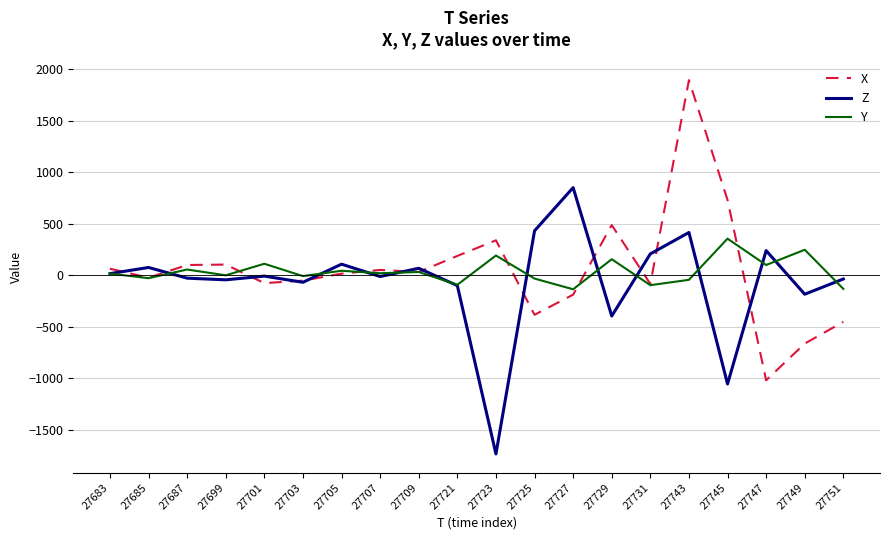

What is the highest value of the Y series?

356